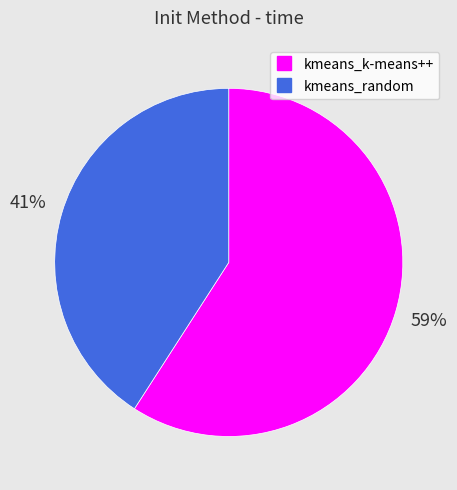

To the nearest percent, what is the difference between the kmeans_k-means++ and kmeans_random slice percentages?

18%